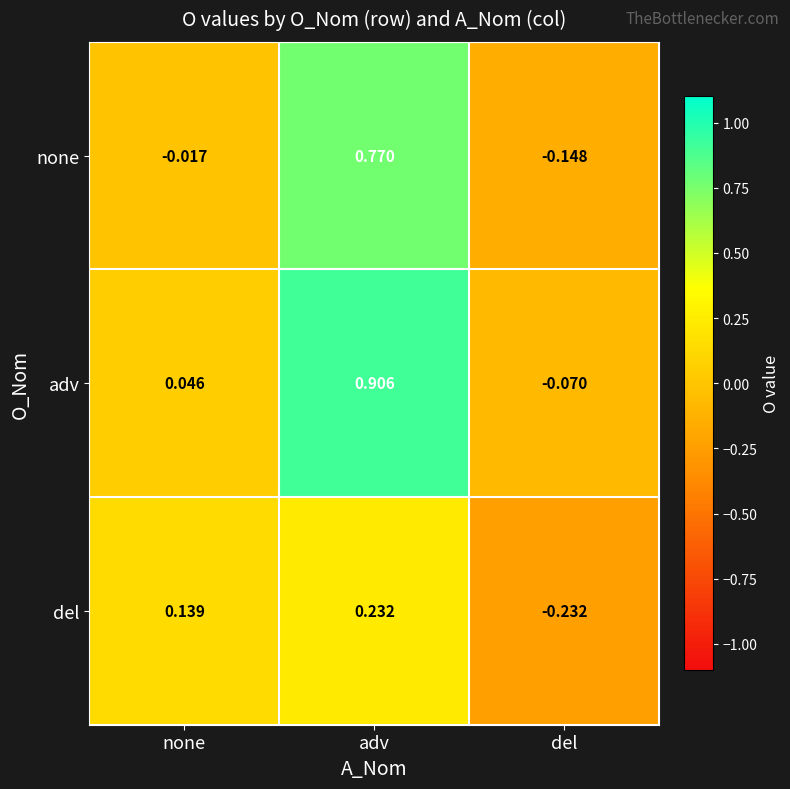

Where is adv nearest to the value 0?

none